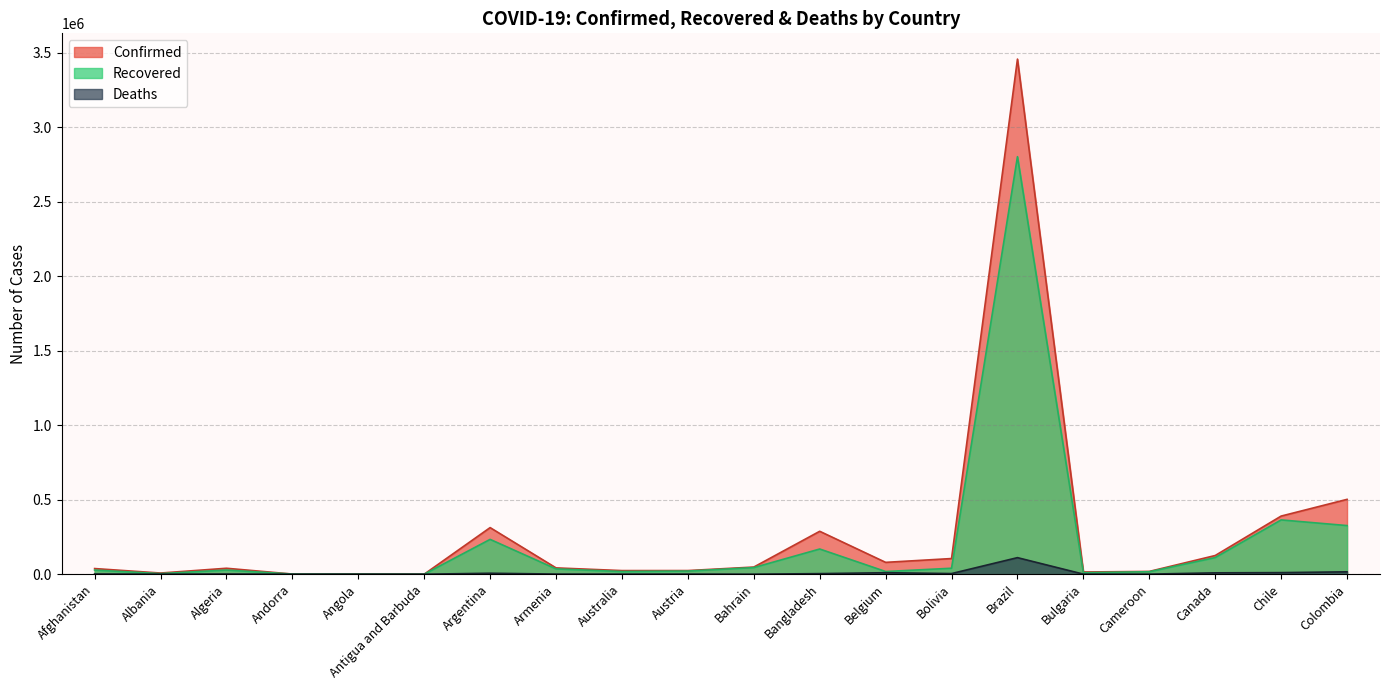

True or false: Confirmed and Deaths intersect in this chart.

False